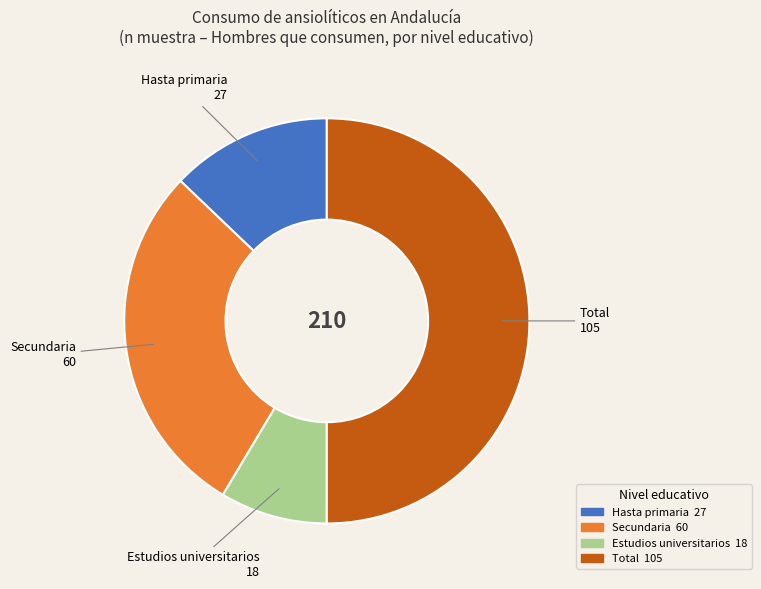

What is the smallest slice in the pie chart?

Estudios universitarios